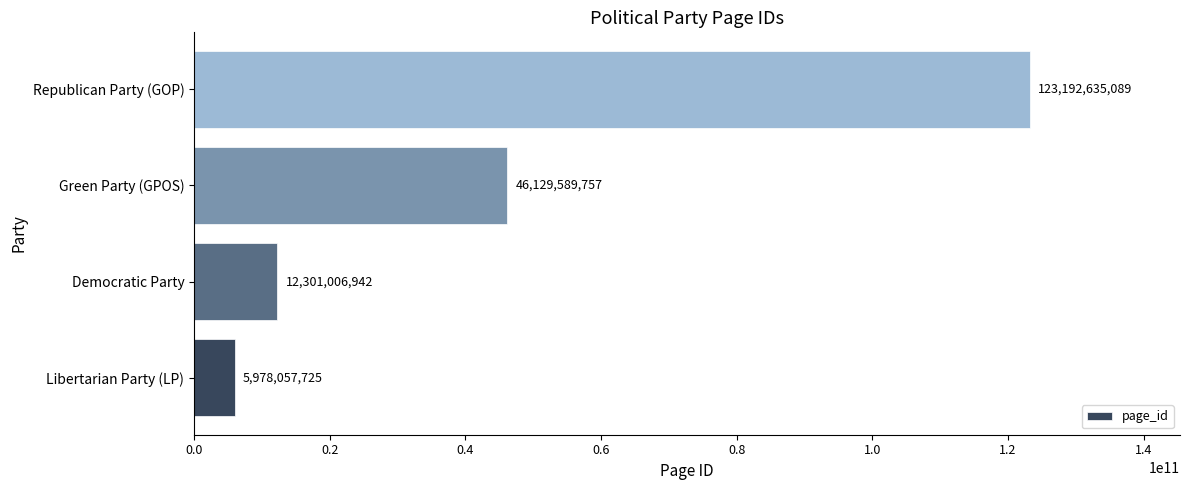

Read the value at Libertarian Party (LP).

5978057725